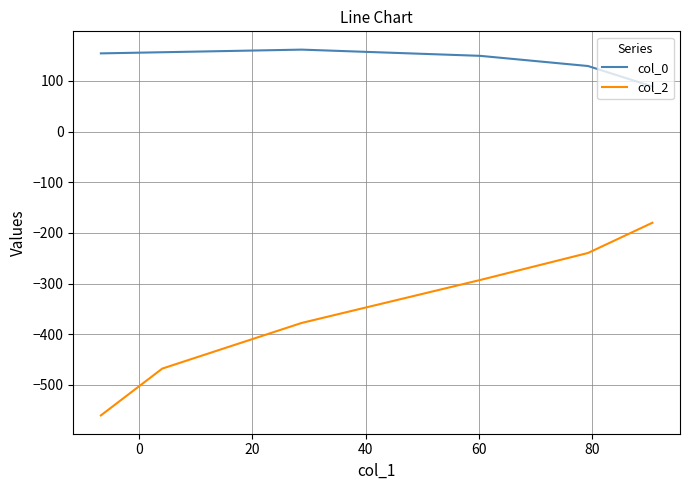

What is the difference between the second highest and second lowest values in the col_0 series?

27.2